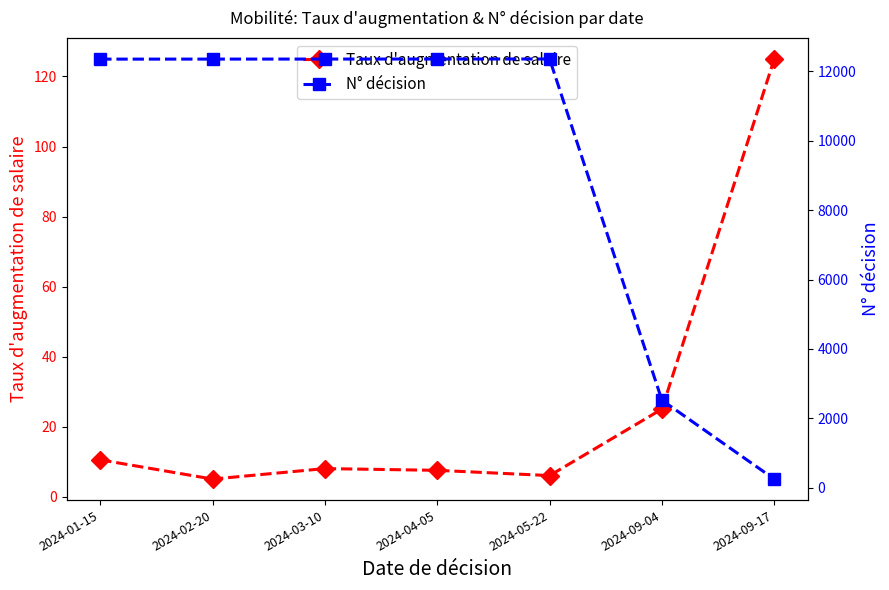

What are all the series names shown in the legend?

Taux d'augmentation de salaire, N° décision